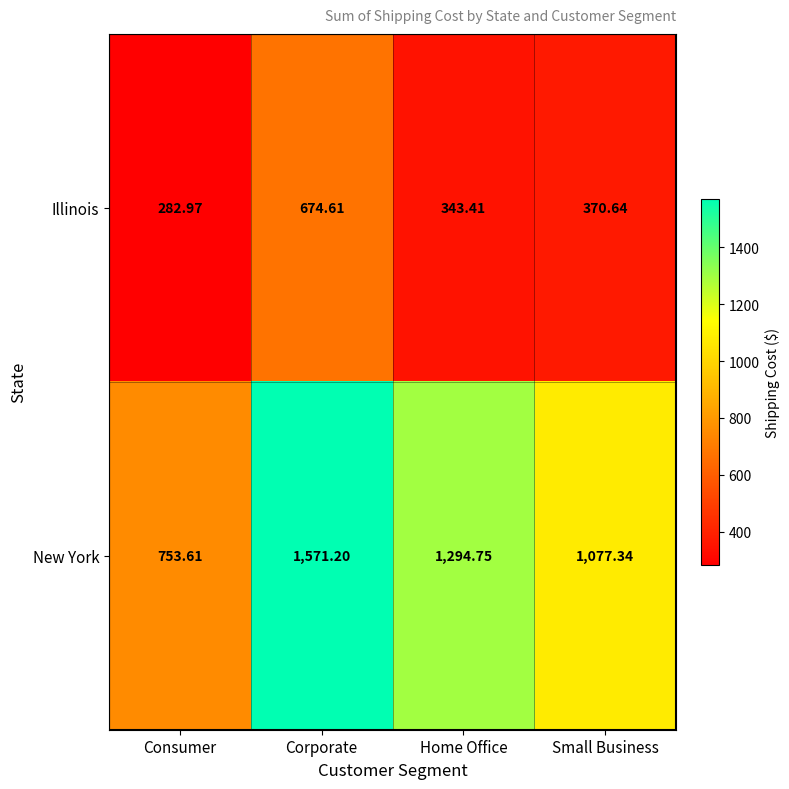

At how many categories does at least one series exceed 614?

4